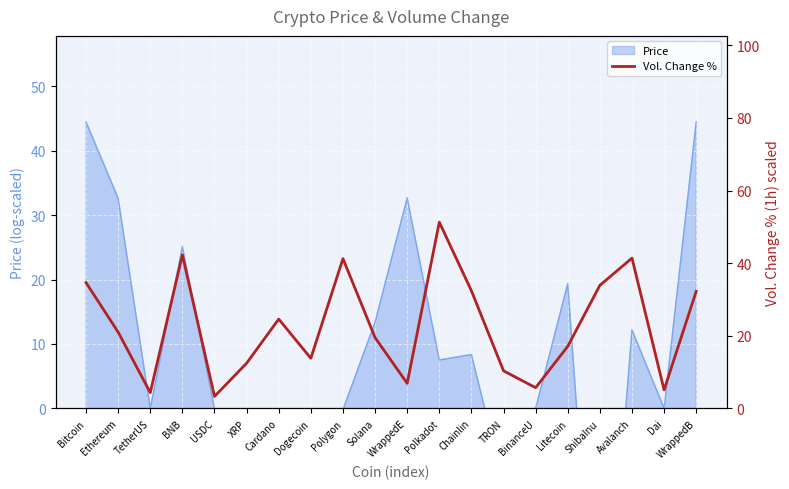

The chart shows a value of 10.2 at BNB. True or false?

False